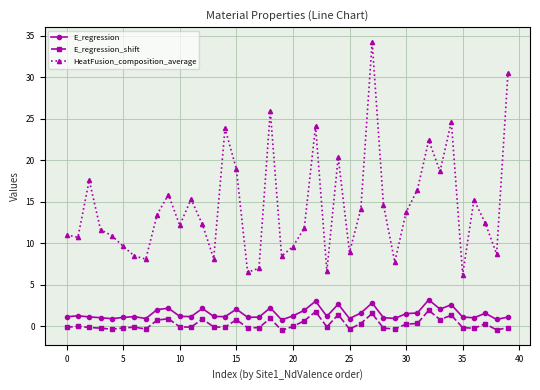

In HeatFusion_composition_average, how many points are lower than both neighbors (excluding endpoints)?

12